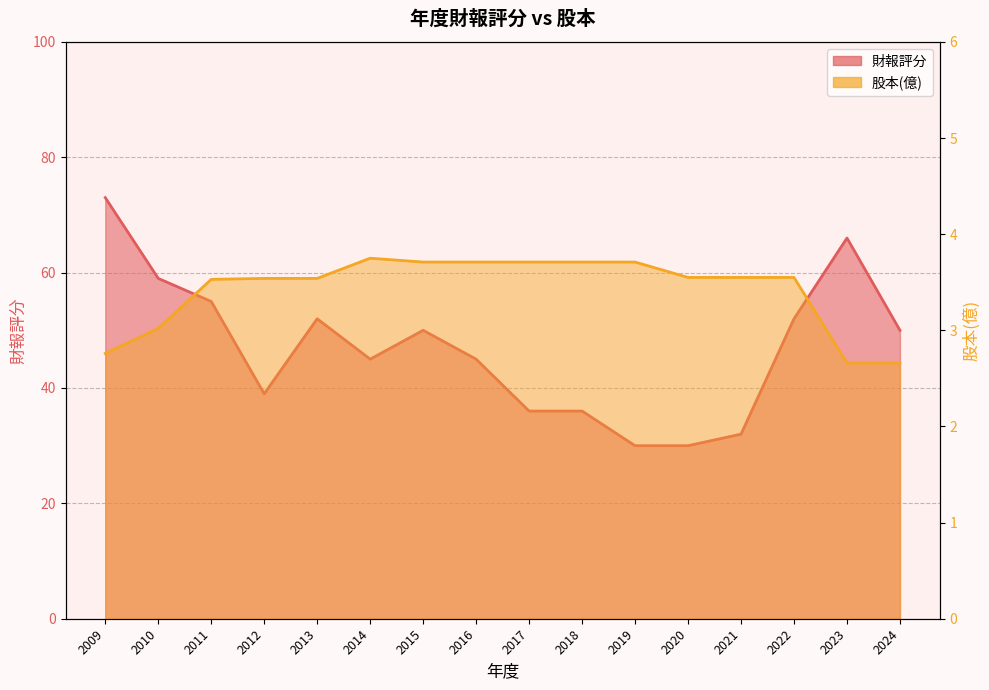

How many series are shown in this chart?

2